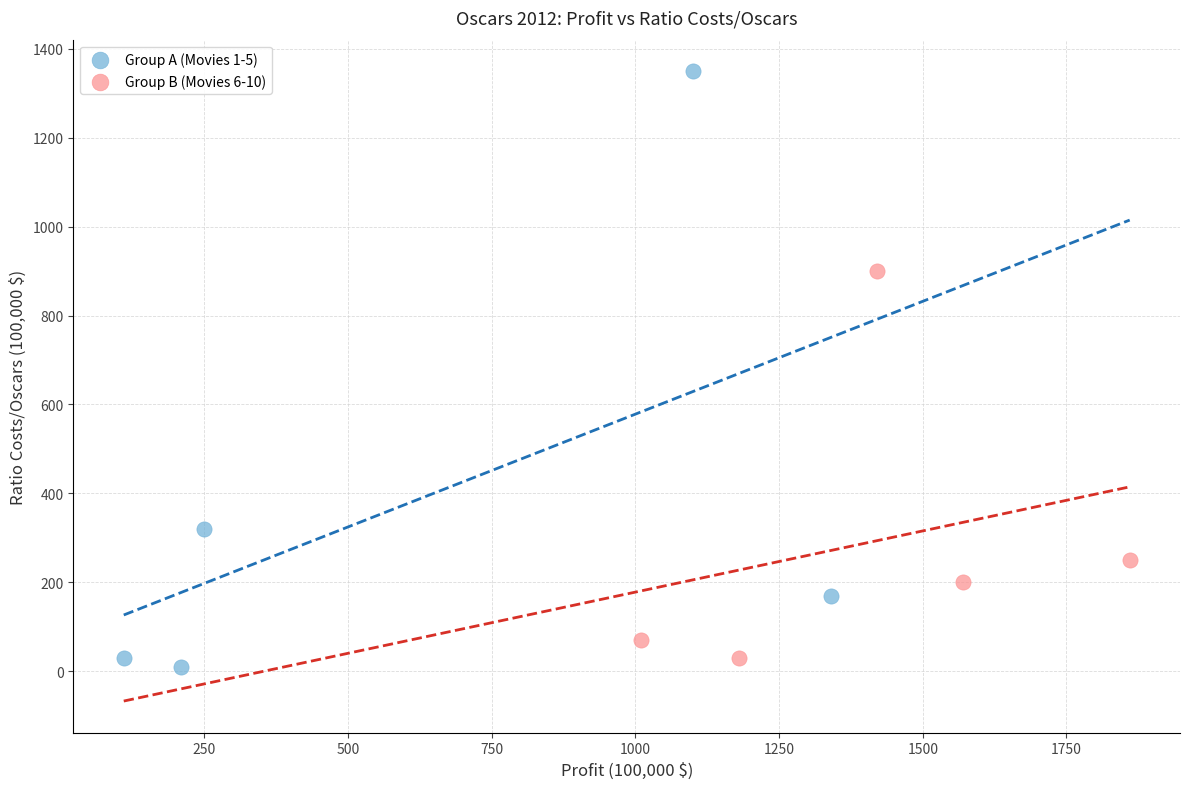

What are all the series names shown in the legend?

Group A (Movies 1-5), Group B (Movies 6-10)